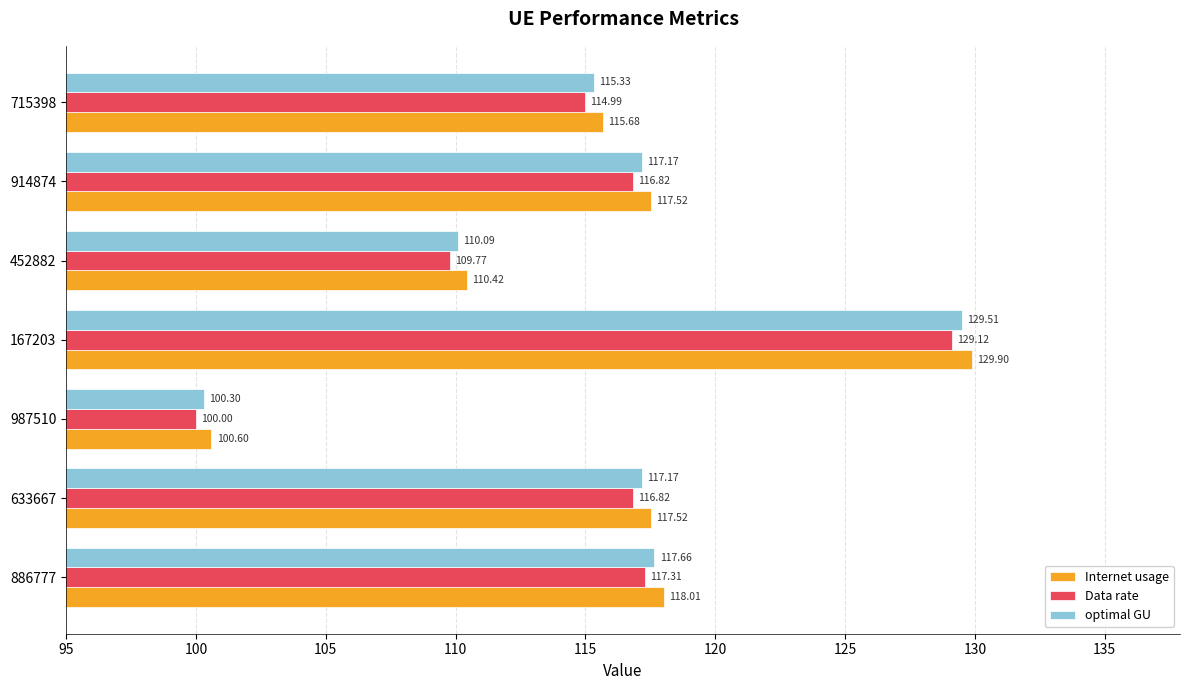

List the series in order of their overall mean, highest first.

Internet usage, optimal GU, Data rate